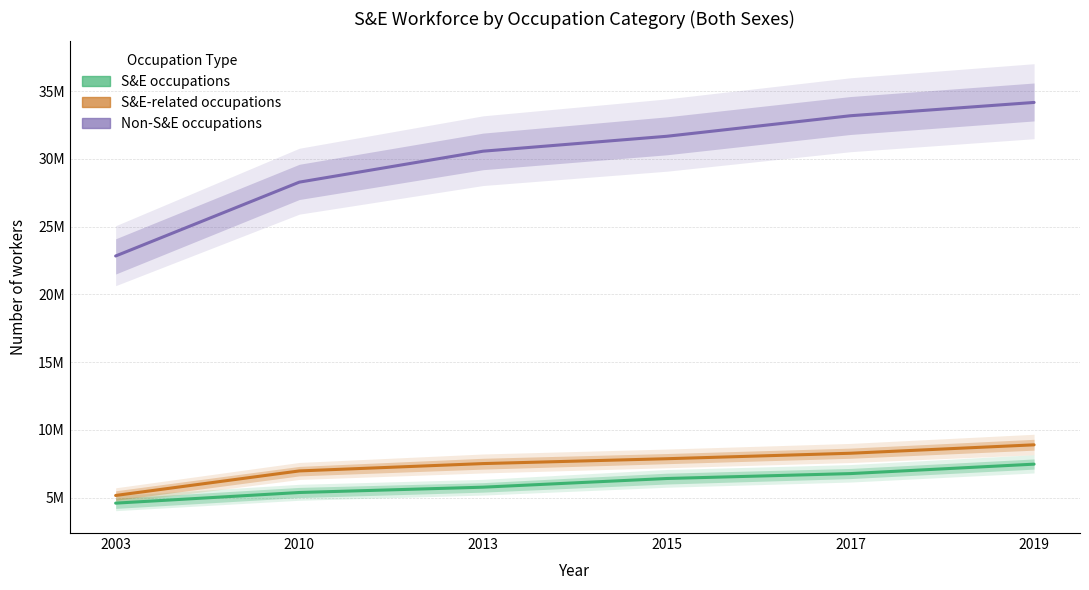

Which series has the largest total across all categories?

Non-S&E occupations